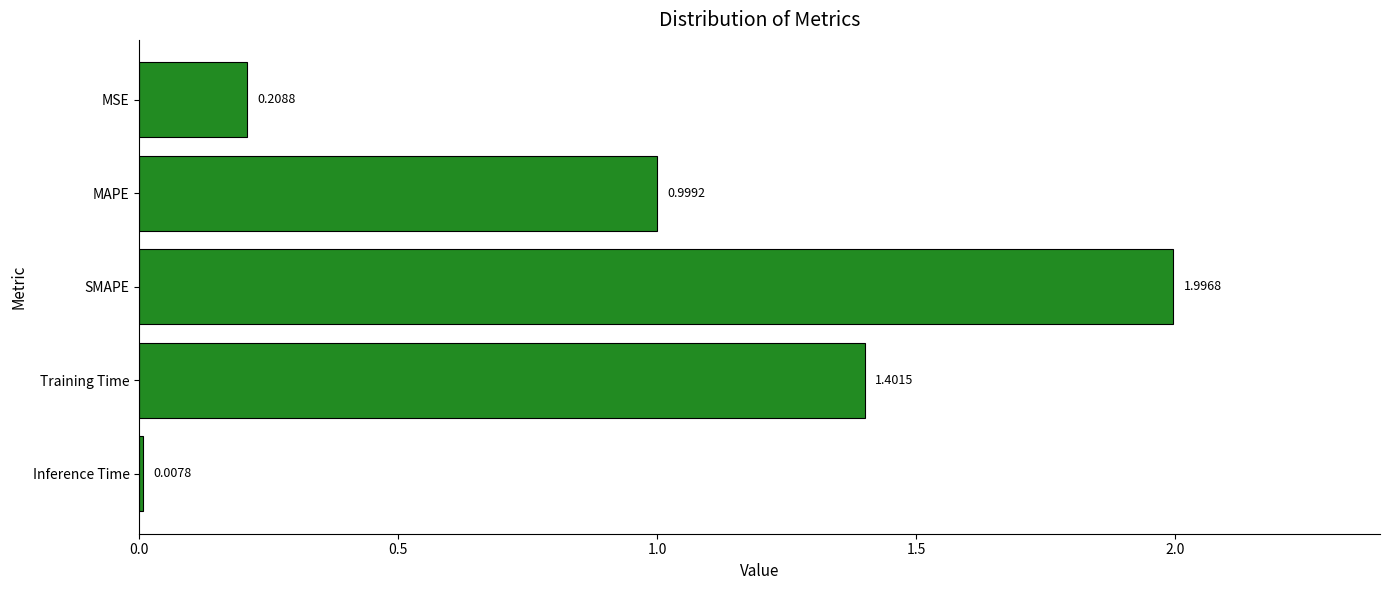

Which label corresponds to the largest value in the chart?

SMAPE